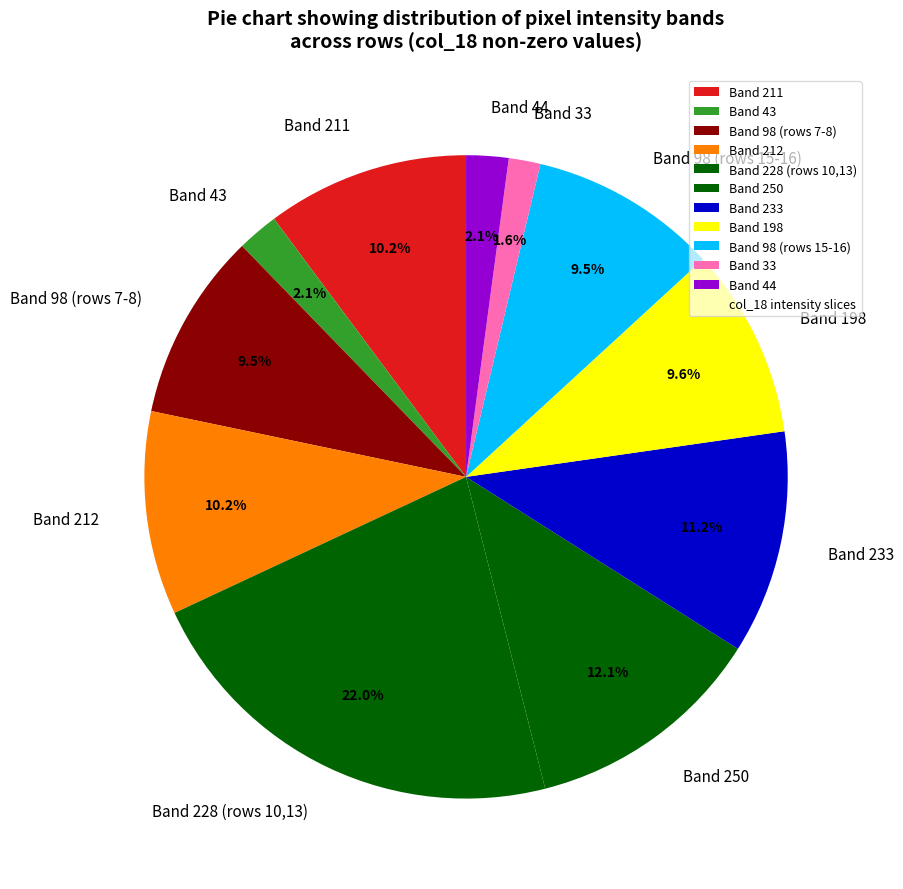

How many segments does this pie chart have?

11